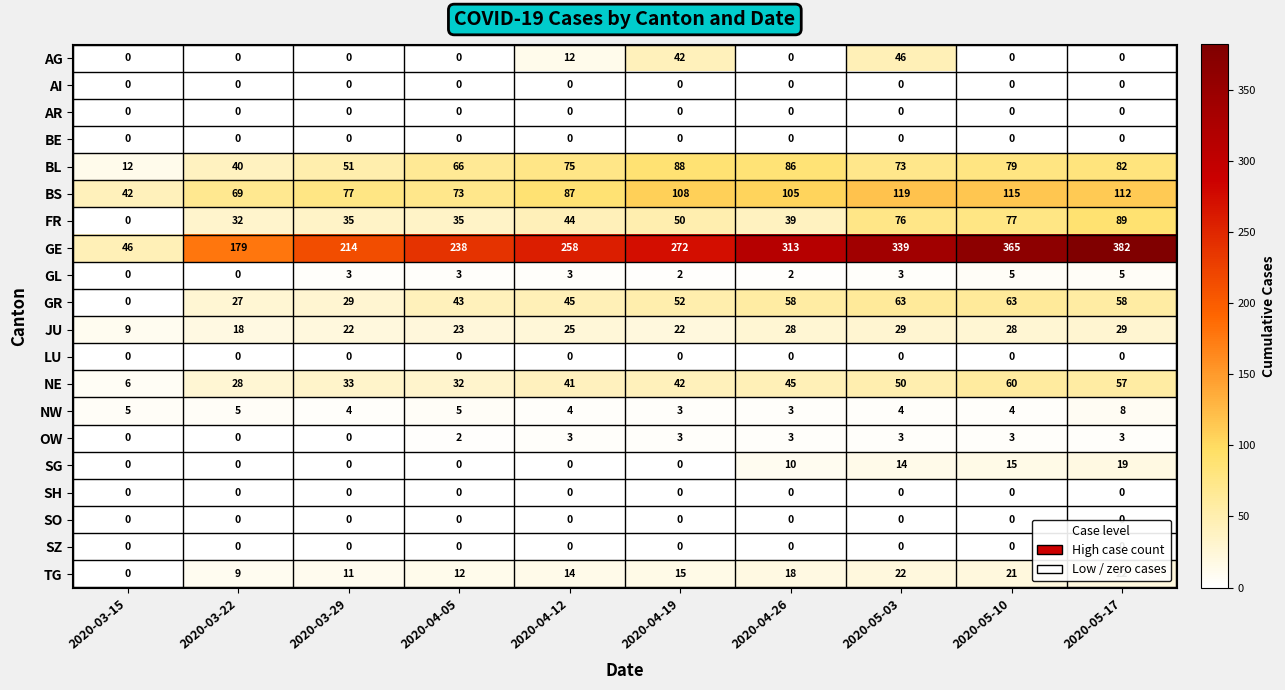

At how many categories does at least one series exceed 108?

9